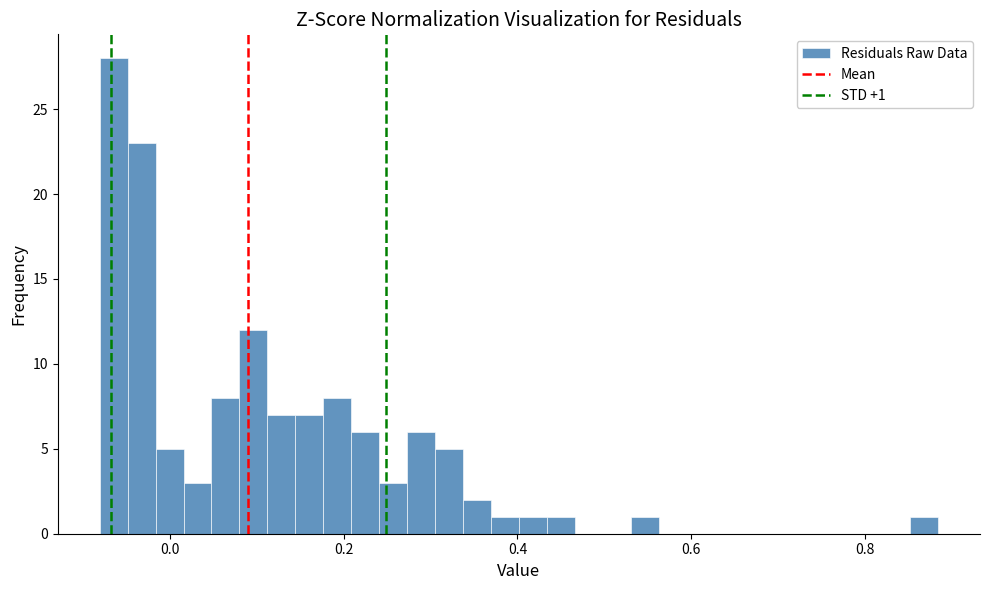

Read against the x-axis, roughly where is the centre of the tallest bar?

-0.06